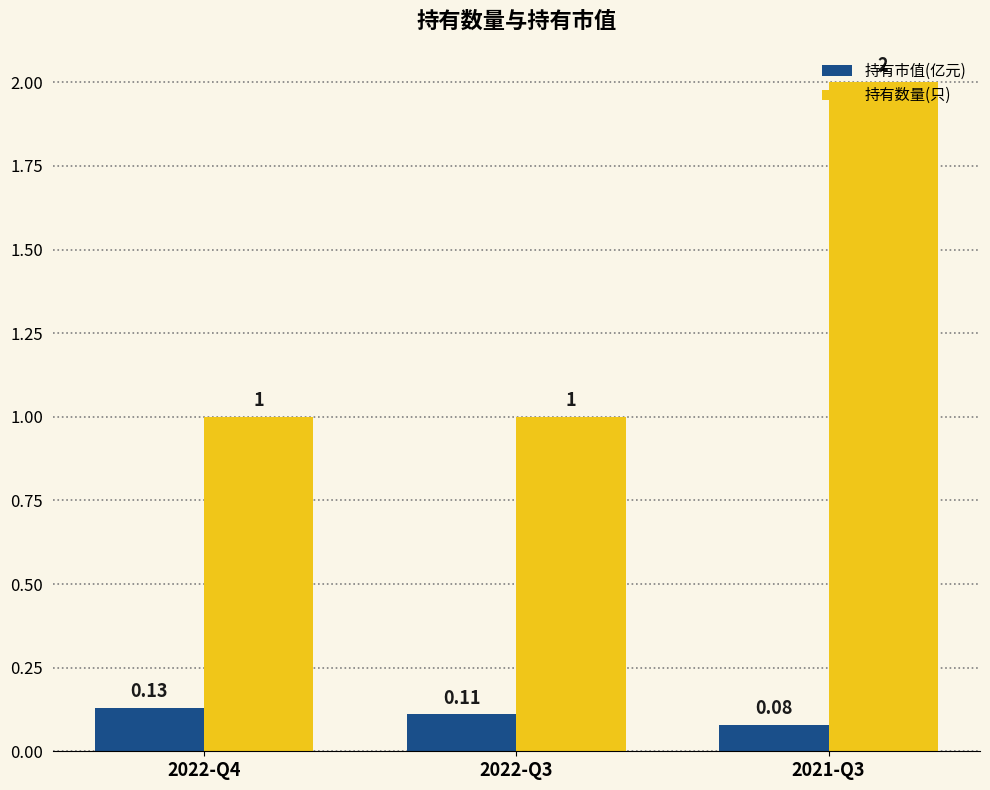

Rank the series by their maximum value, from lowest to highest.

持有市值(亿元), 持有数量(只)